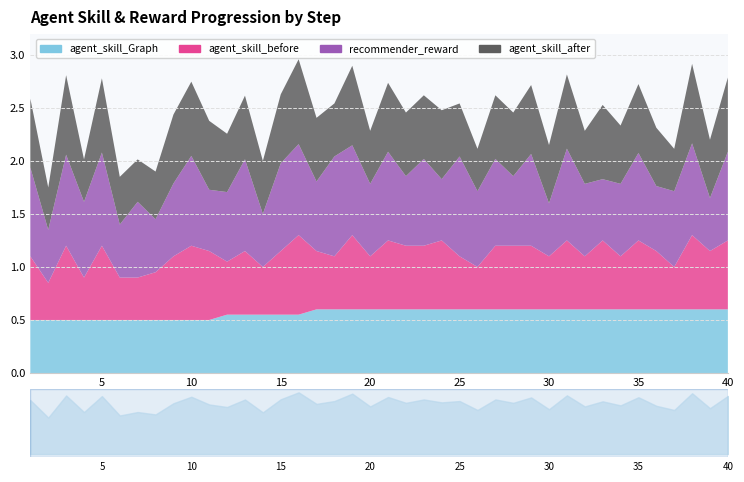

At which label is recommender_reward closest to 0?

2